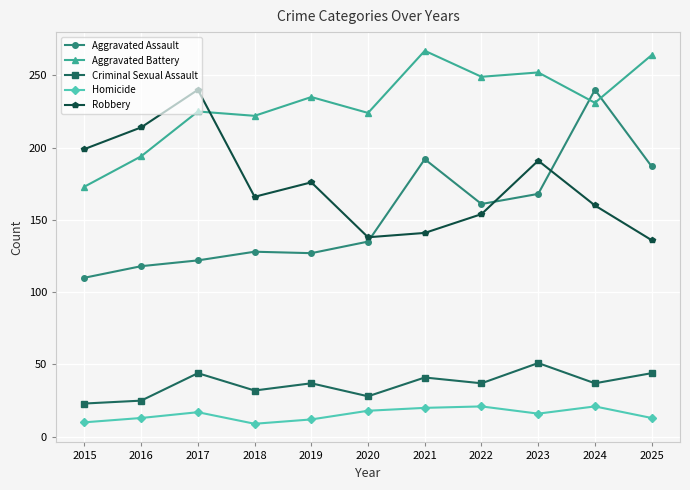

What is the average value of the Aggravated Assault series?

153